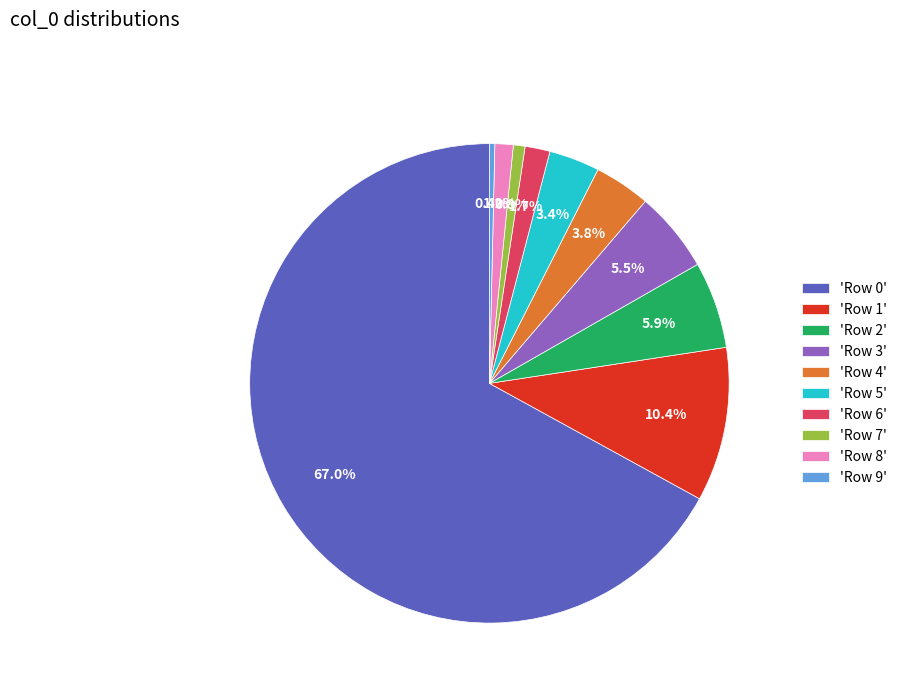

Which slice is the largest?

'Row 0'